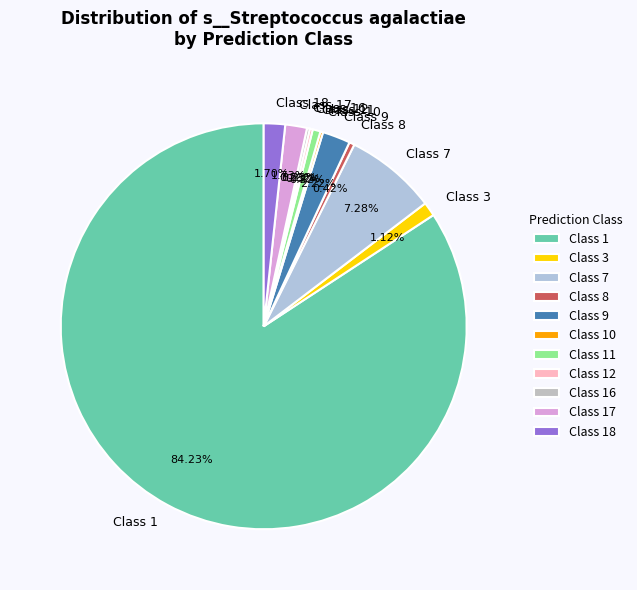

Is there any slice that represents more than half of the pie?

Yes